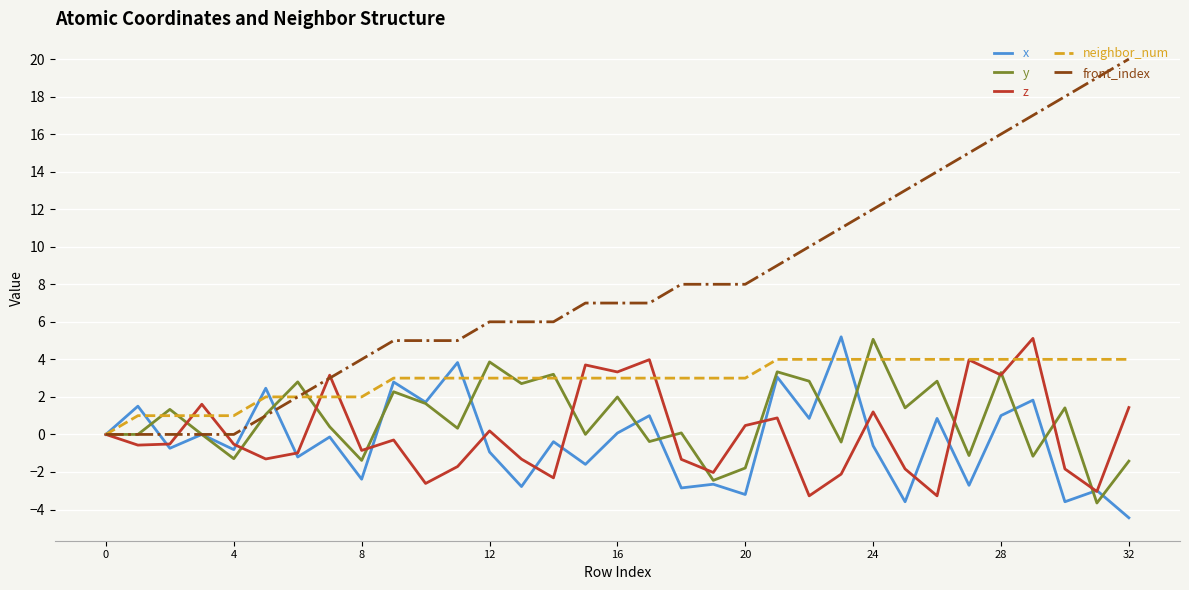

Which series has the widest spread of values?

front_index